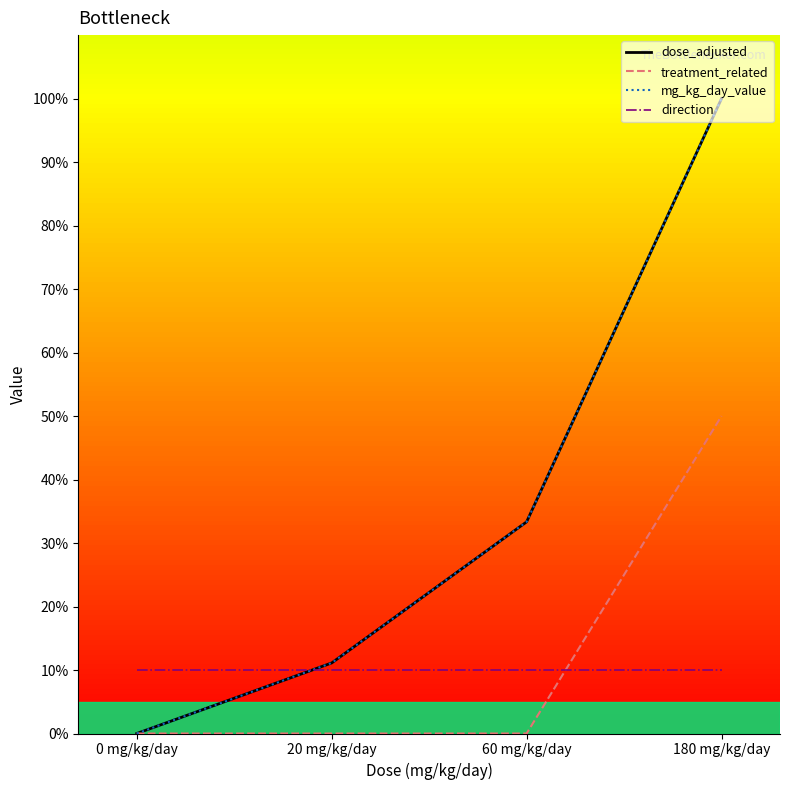

True or false: direction and treatment_related cross at least once.

True